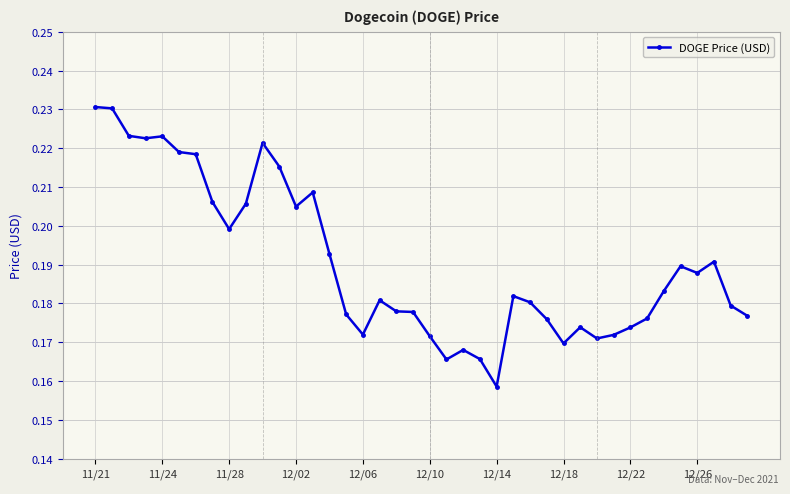

How many values are between 0 and 1?

40